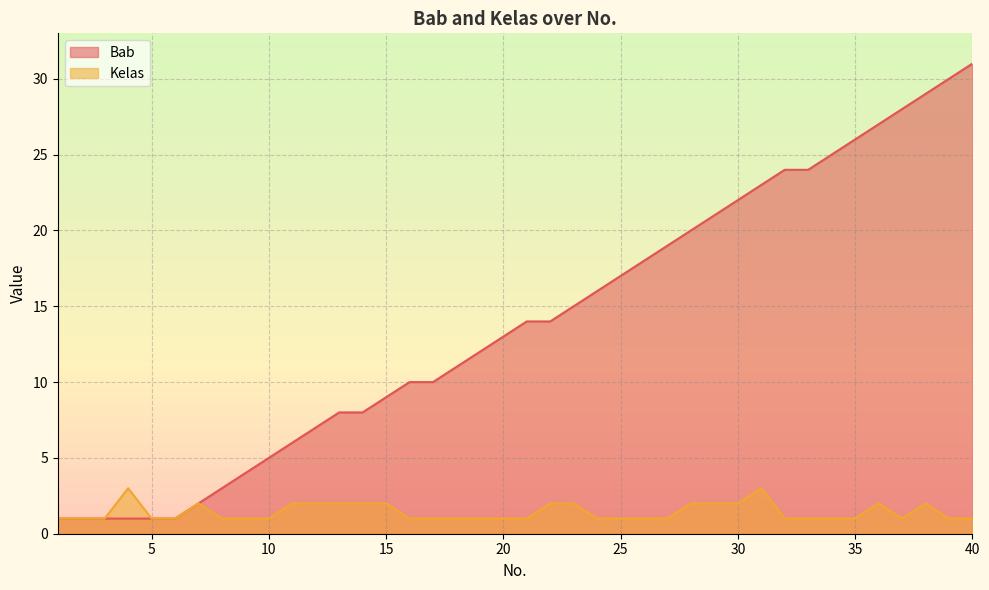

How many series are shown in this chart?

2